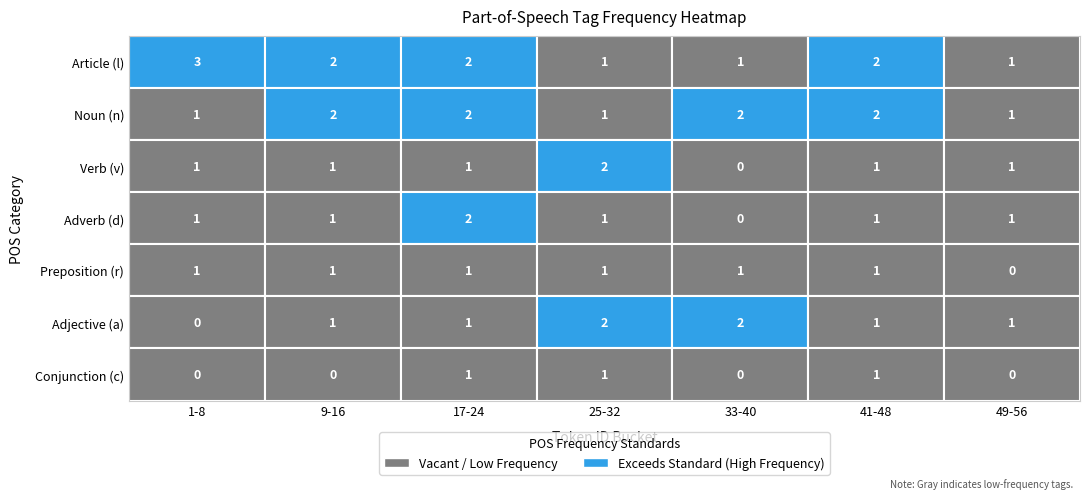

What is the sum of the r-------- values at n-p---md- and v--ana---?

3